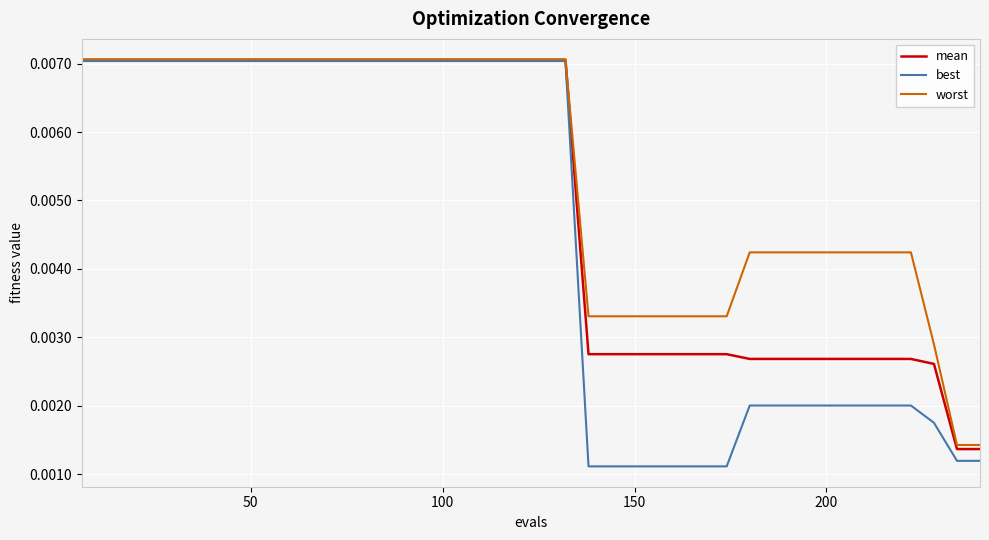

Which series has the largest range (max minus min)?

best